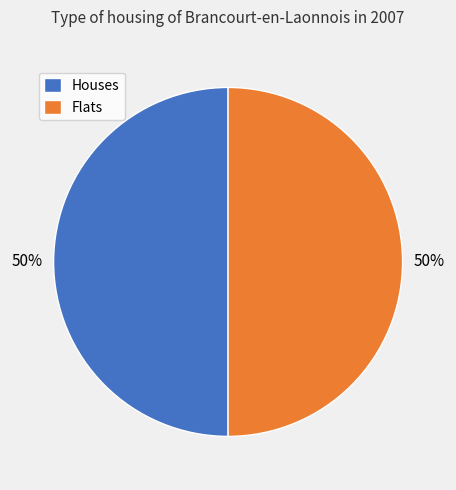

Do Flats and Houses together represent more than half of the pie?

Yes